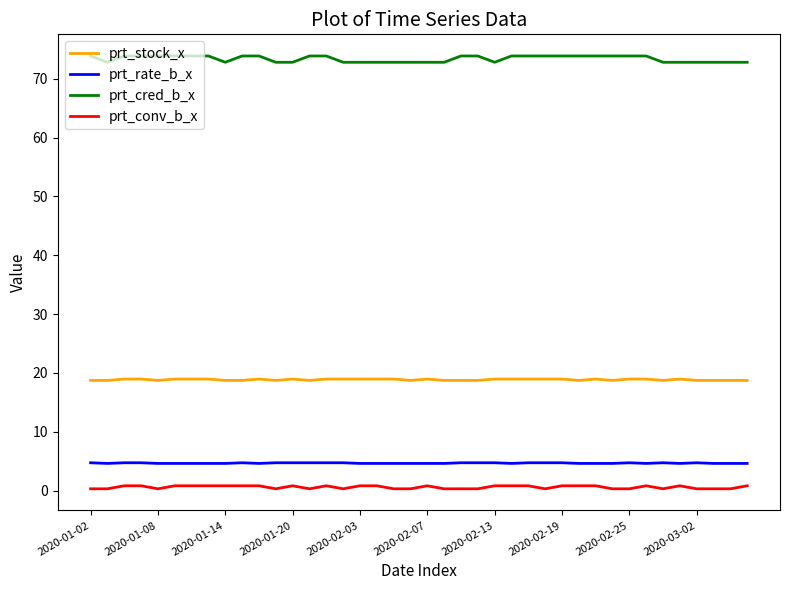

True or false: prt_conv_b_x and prt_rate_b_x intersect in this chart.

False